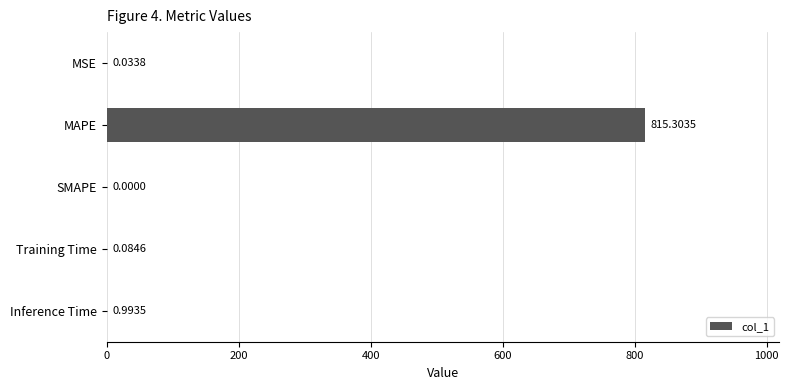

What is the sum of the values at Inference Time and MAPE?

816.3